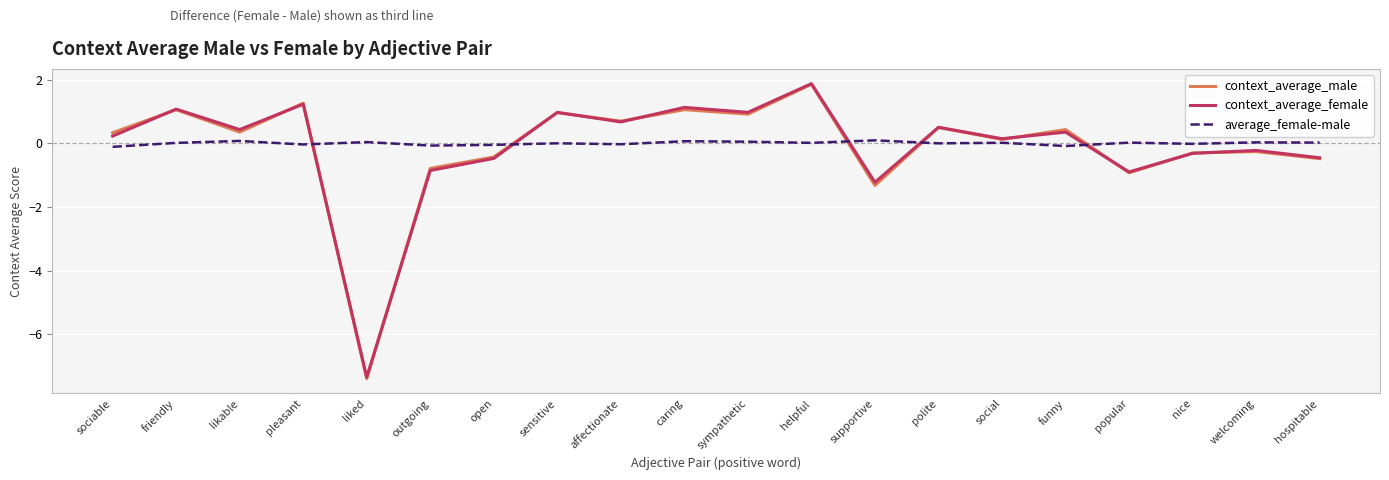

Between which two adjacent categories do average_female-male and context_average_male first intersect?

pleasant and liked